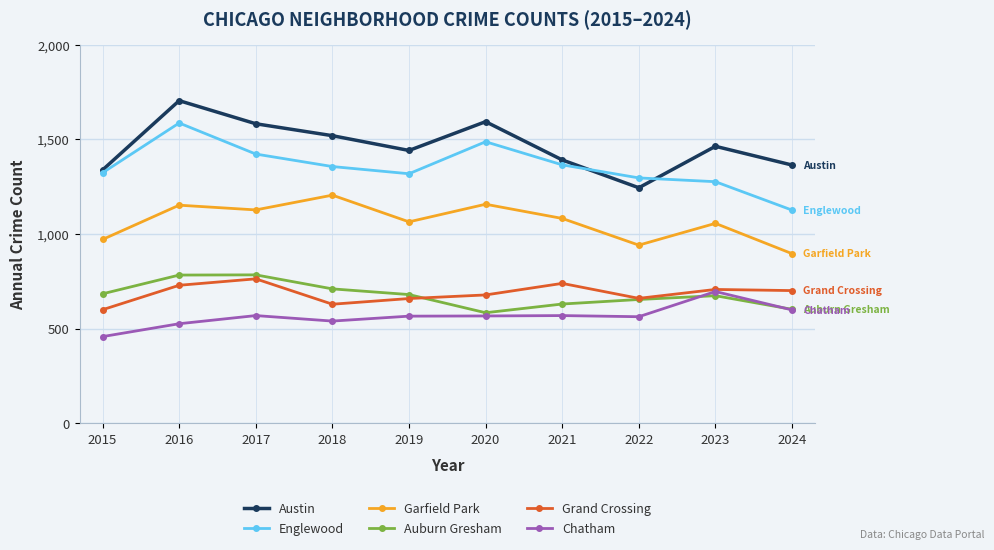

How many categories are shown in the chart?

10